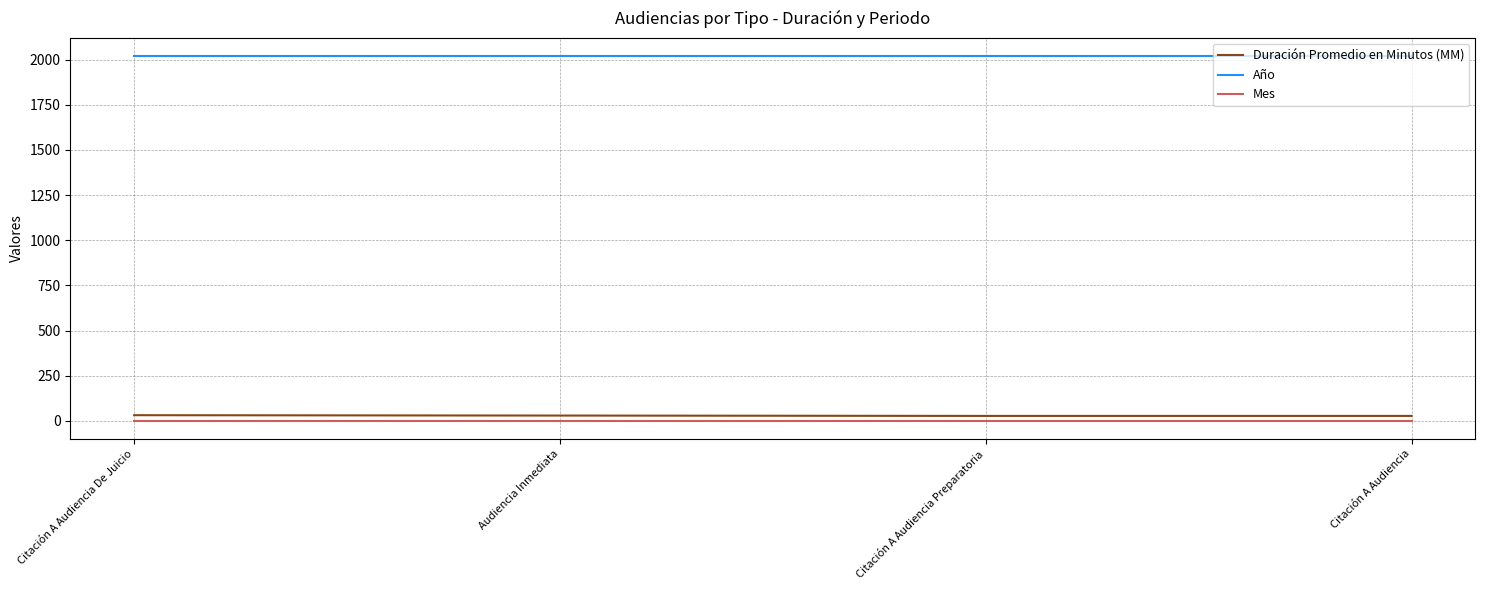

Which series has the largest total across all categories?

Año